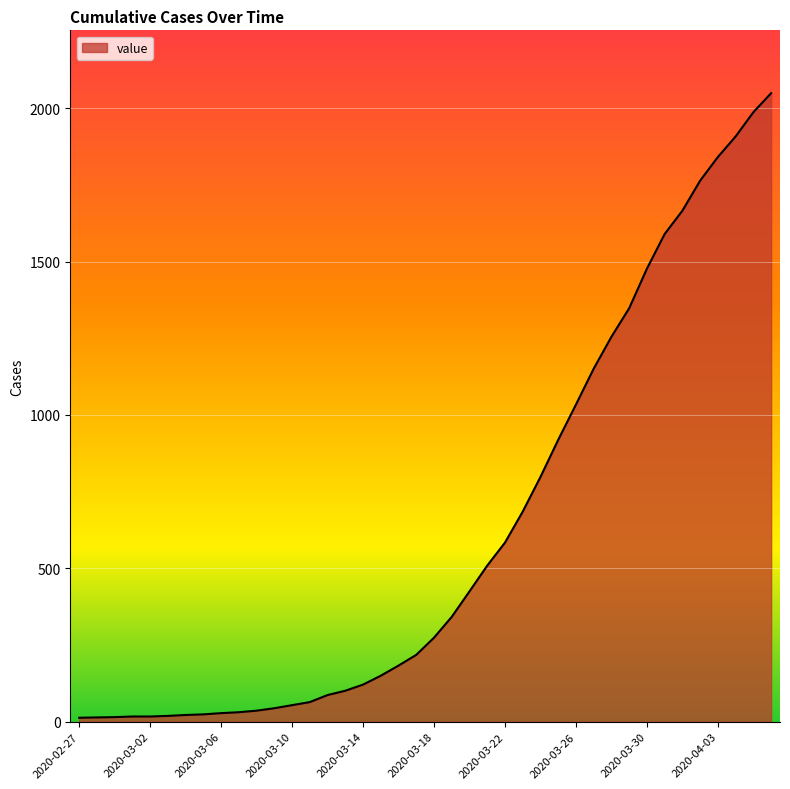

How many values are below 274?

20